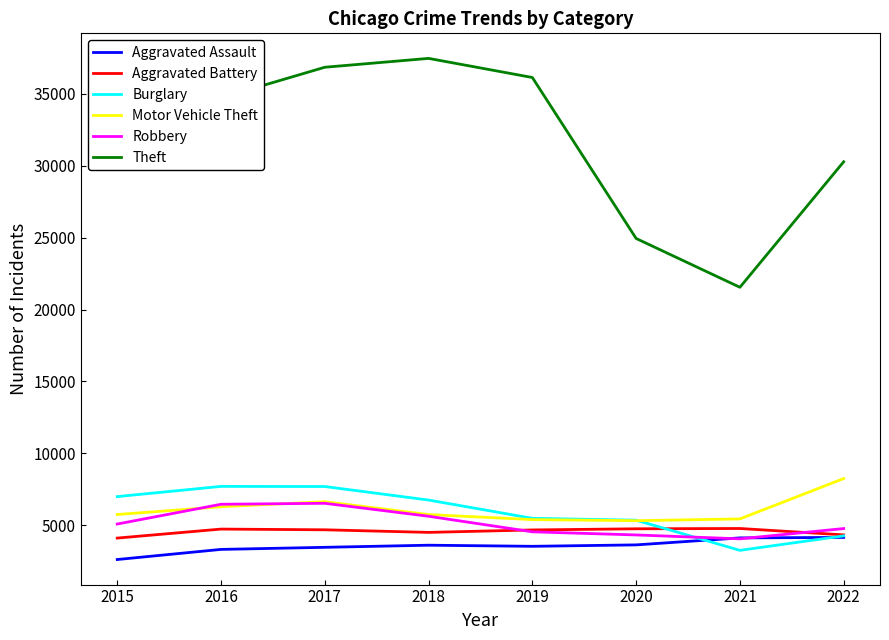

What is the total value across all series at 2020?

48340